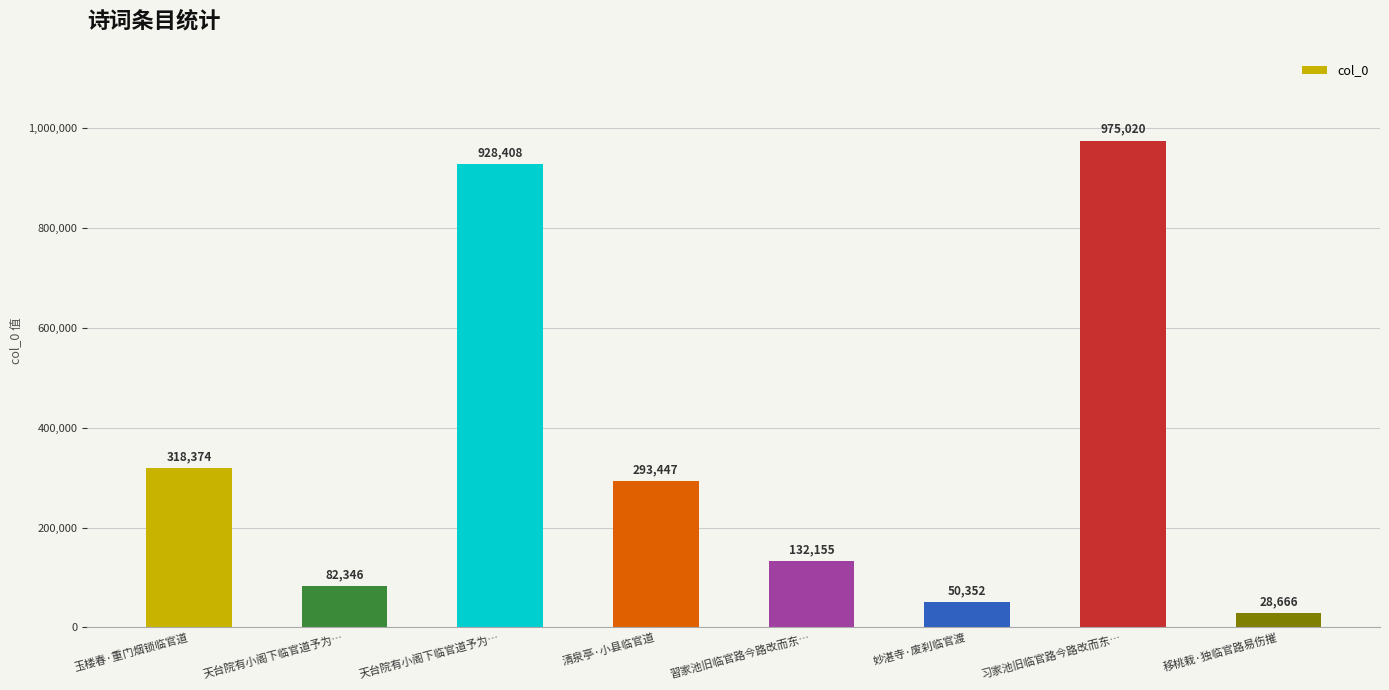

What is the difference between the second highest and second lowest values?

878056